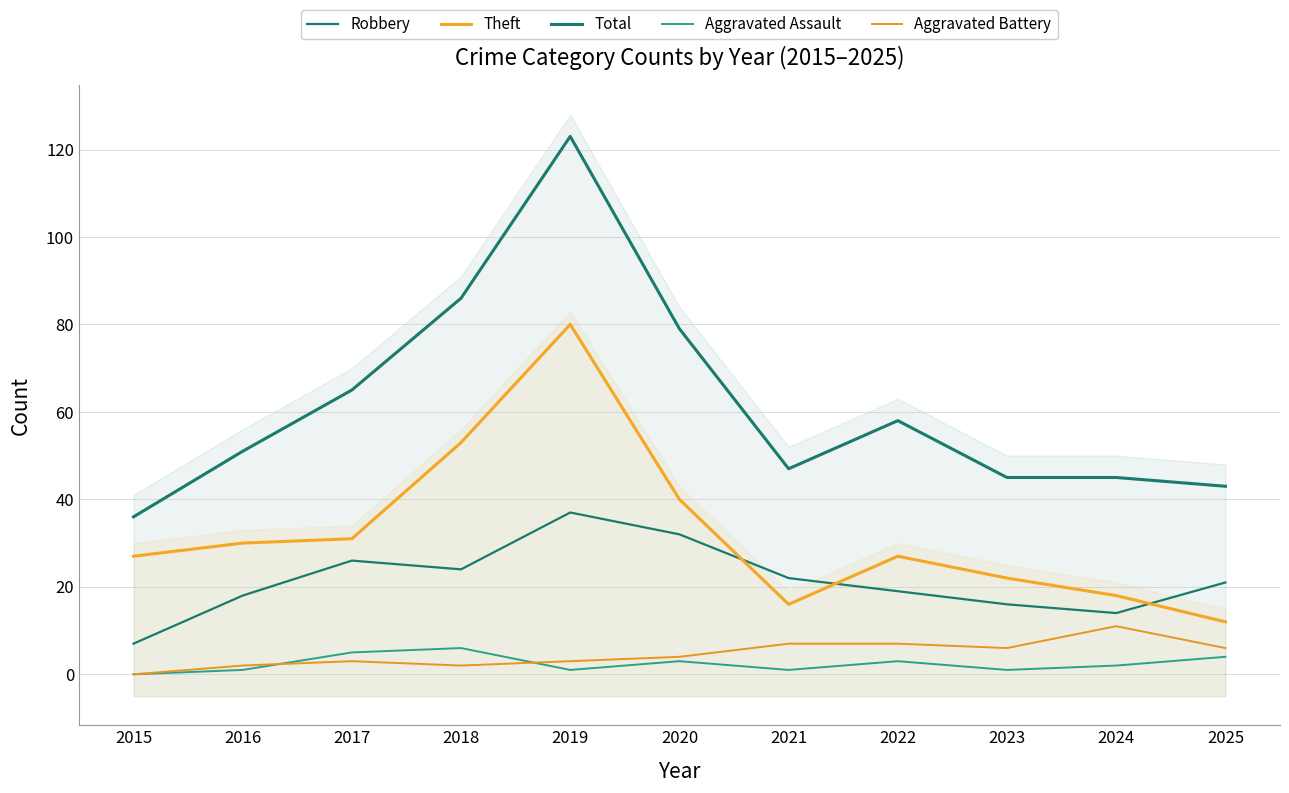

What are all the series names shown in the legend?

Robbery, Theft, Total, Aggravated Assault, Aggravated Battery